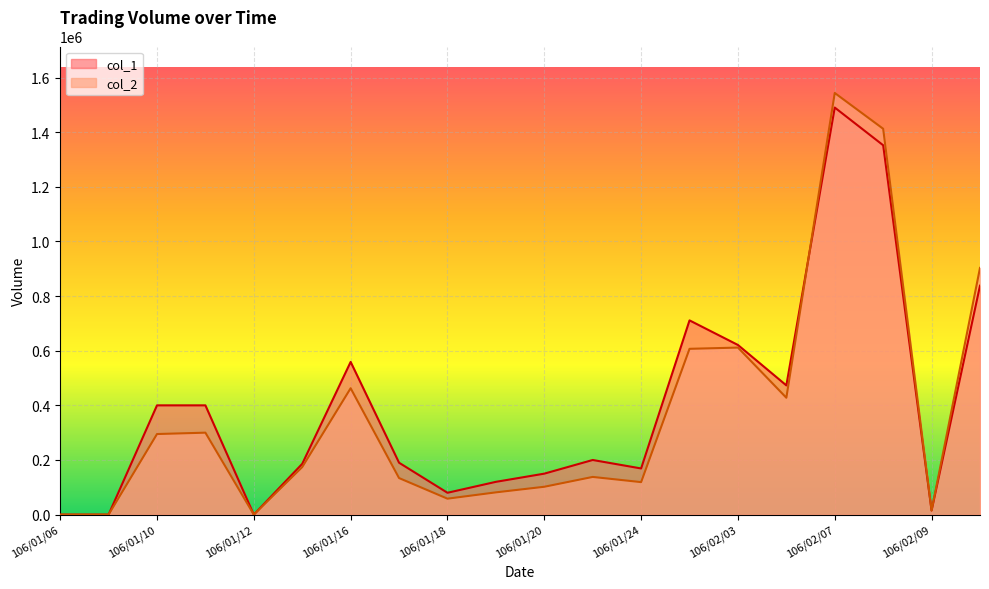

Which has a higher value, 106/02/06 or 106/01/06?

106/02/06